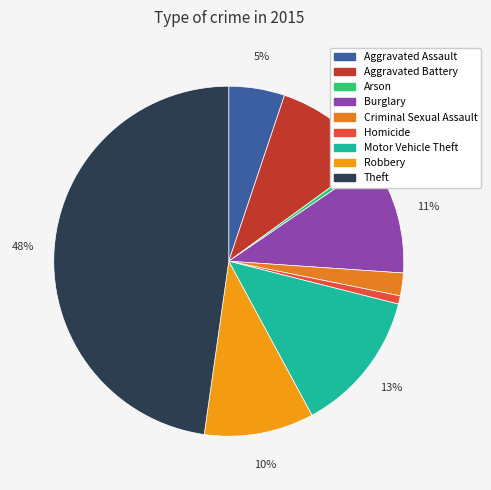

Does Arson account for over 50% of the chart?

No